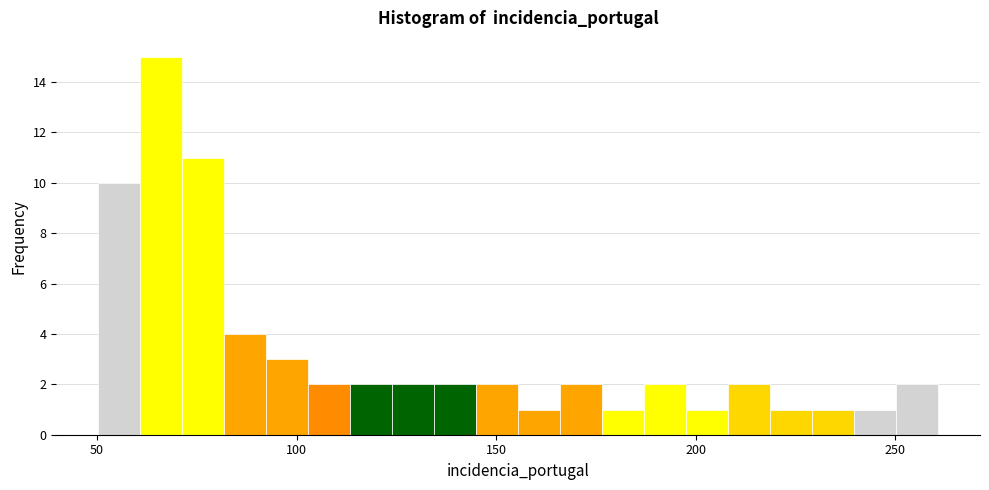

Around what value on the x-axis is the tallest bar? Give the approximate position of its centre, as read against the axis.

65